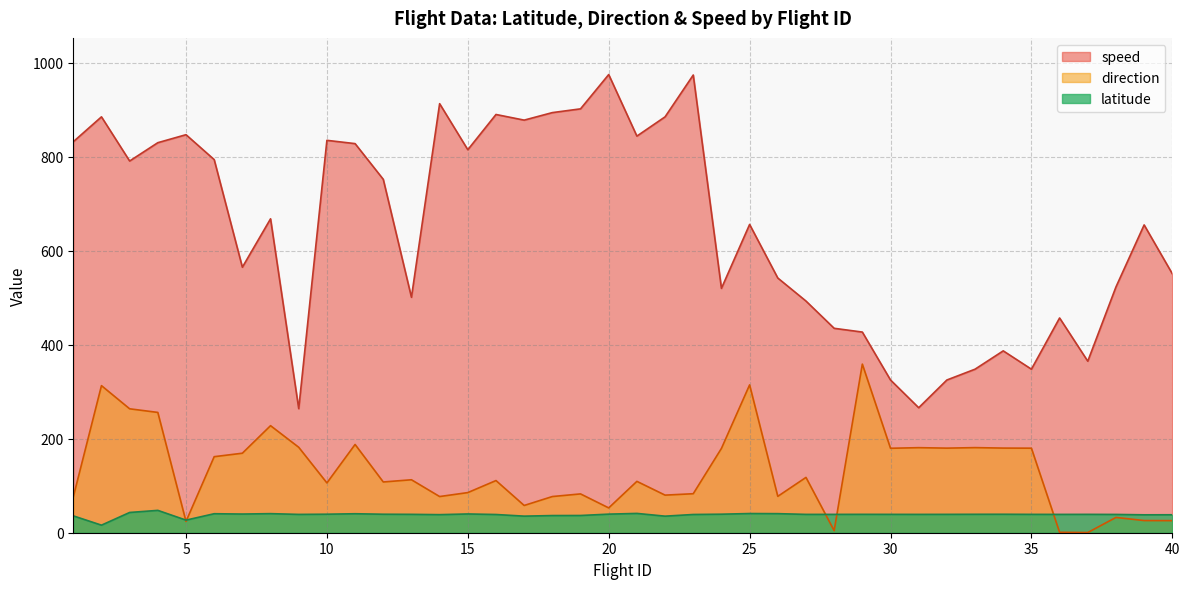

At which category is the sum across all series the highest?

2